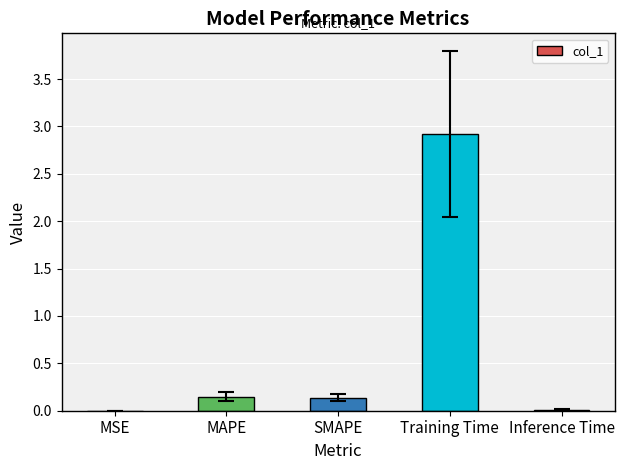

What is the average value?

0.6